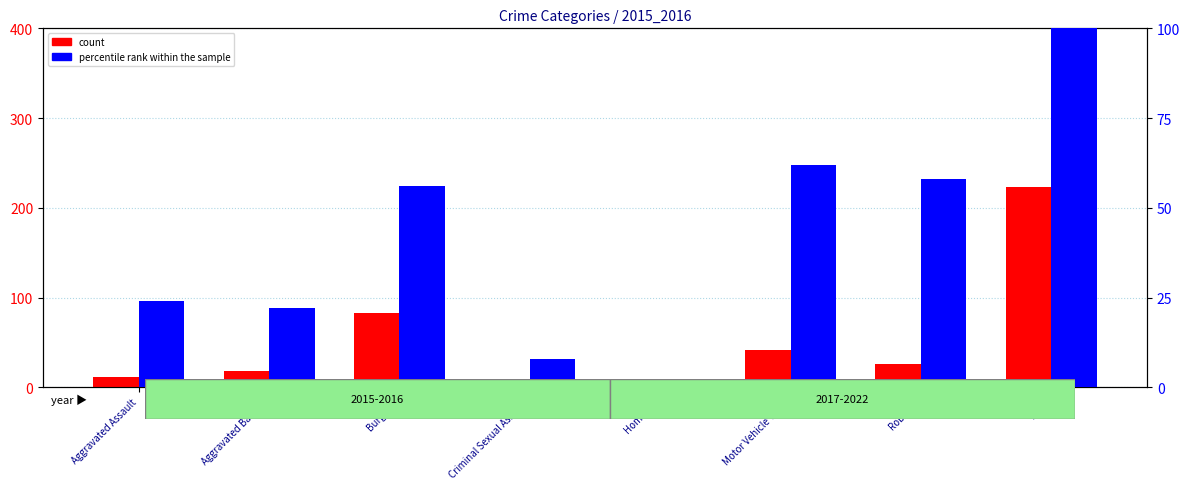

At which category is the sum across all series the highest?

Theft